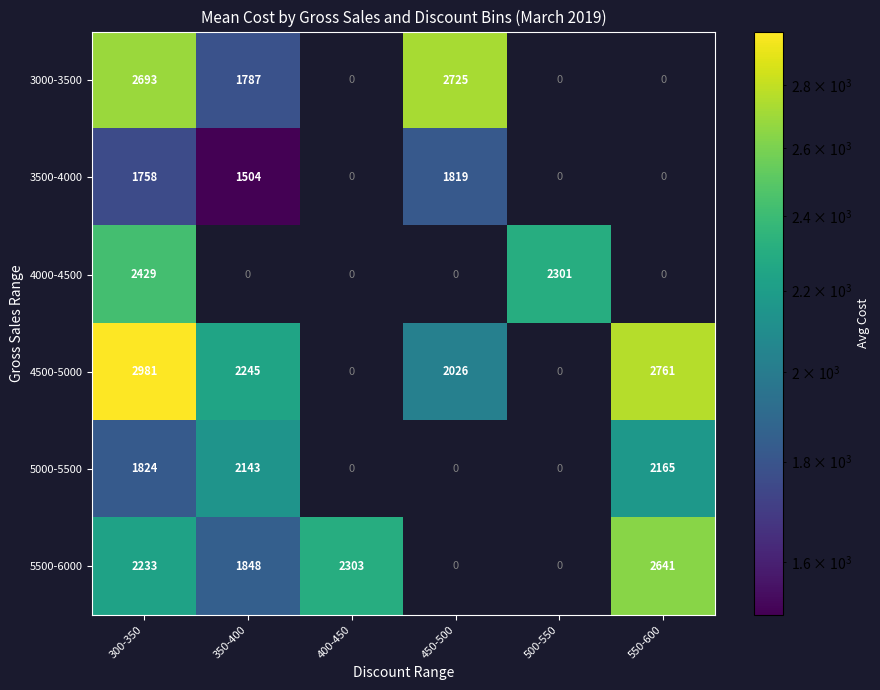

What is the spread (max minus min) of values at 450-500?

2725